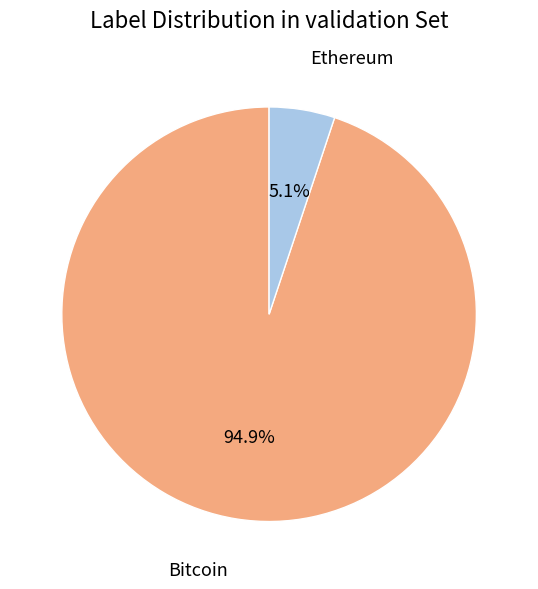

How many slices are in this pie chart?

2